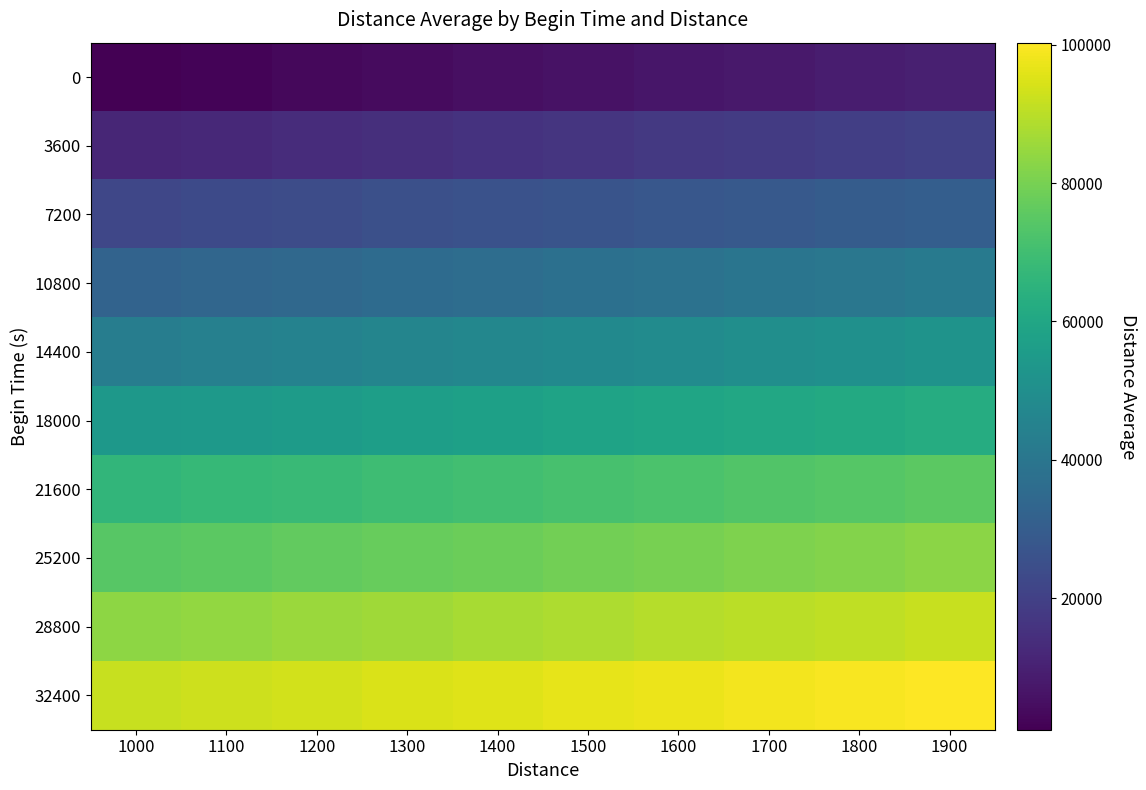

What is the greatest value displayed?

100295.9